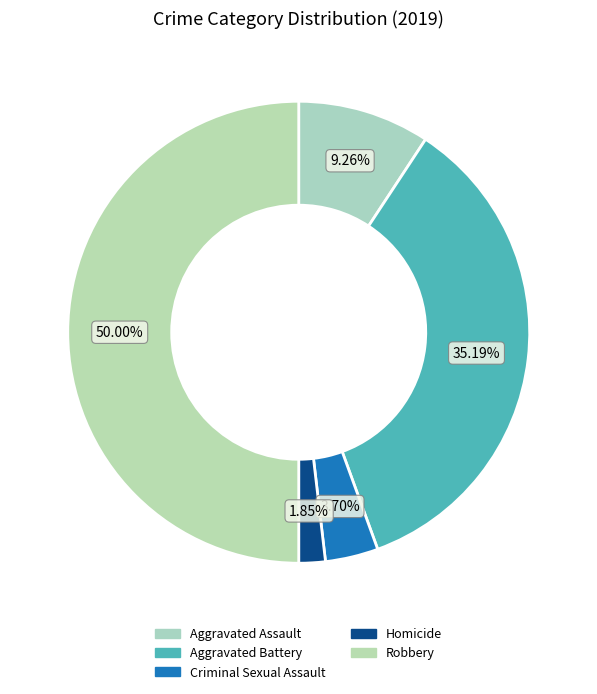

The Aggravated Battery slice represents 44% of the pie. True or false?

False